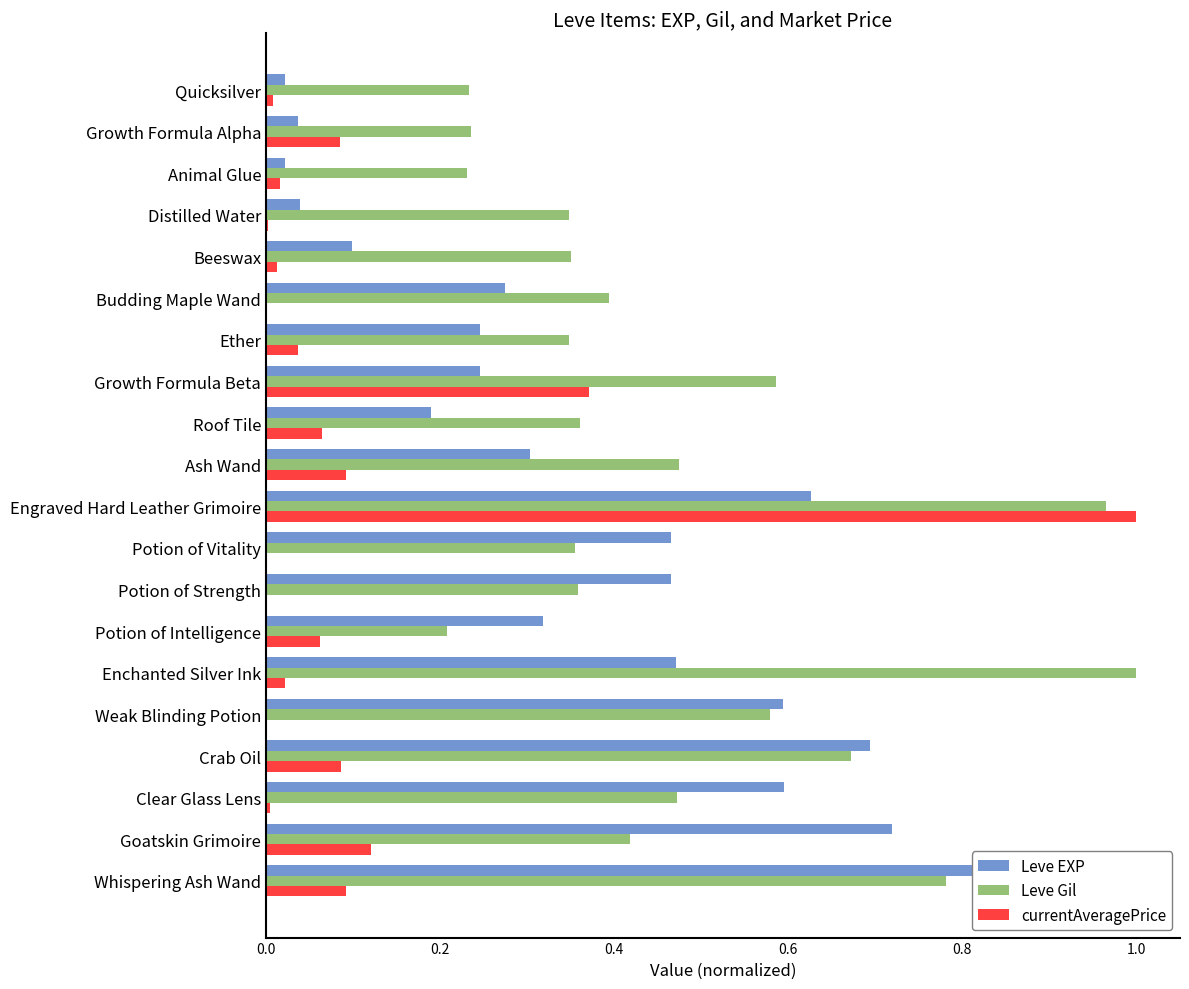

What is the difference between the highest and lowest values at Whispering Ash Wand?

0.9